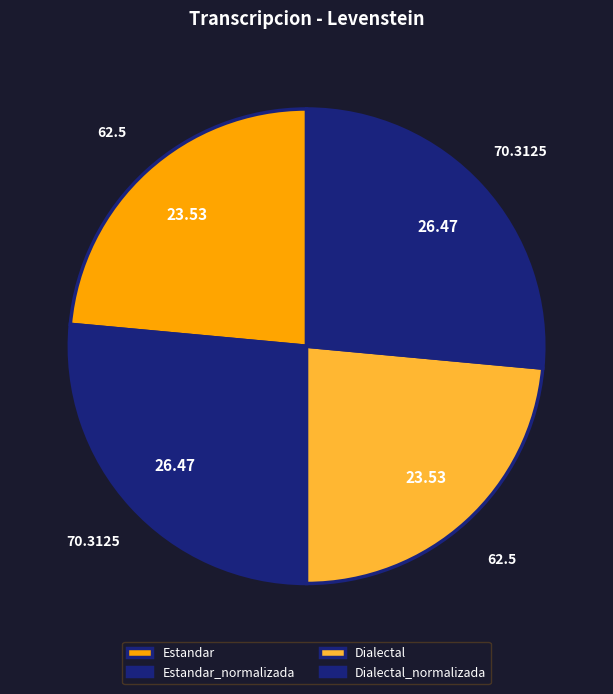

To the nearest percent, what is the difference between the Dialectal_normalizada and Estandar slice percentages?

3%